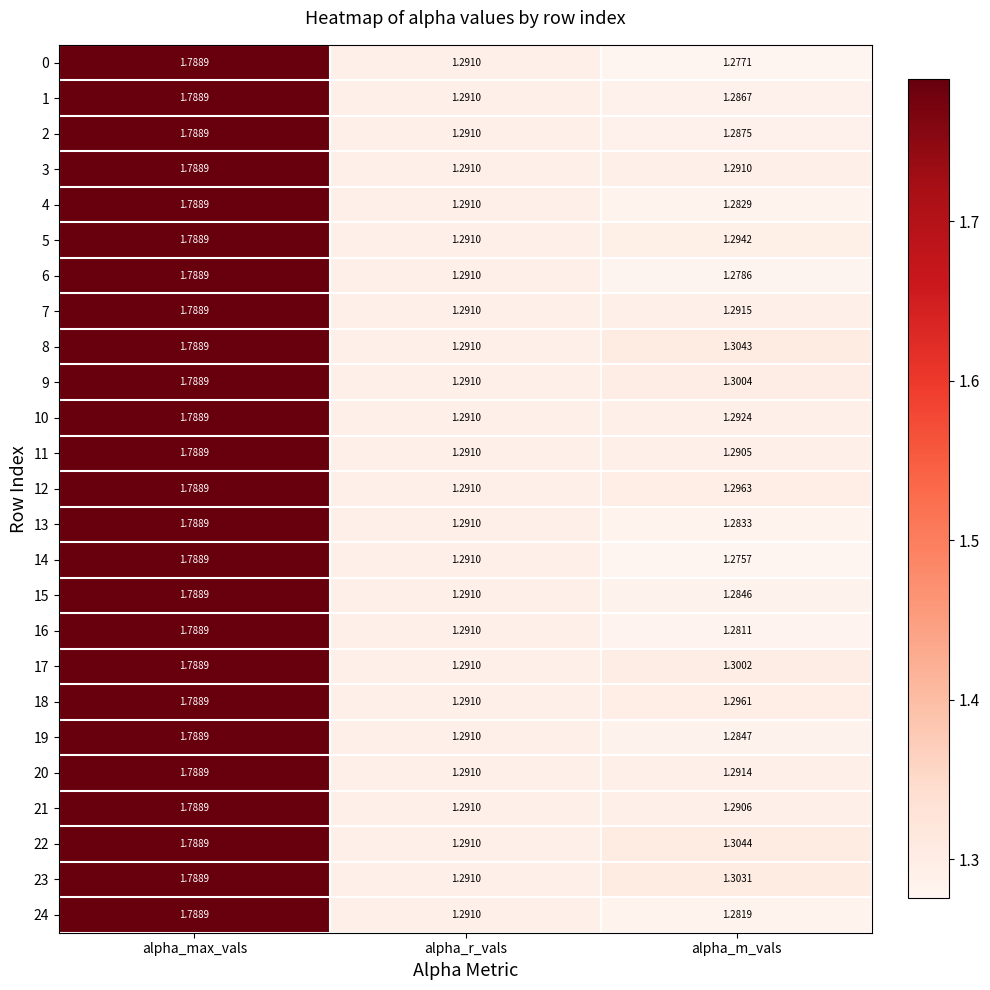

What is the total value across all series at alpha_m_vals?

32.3